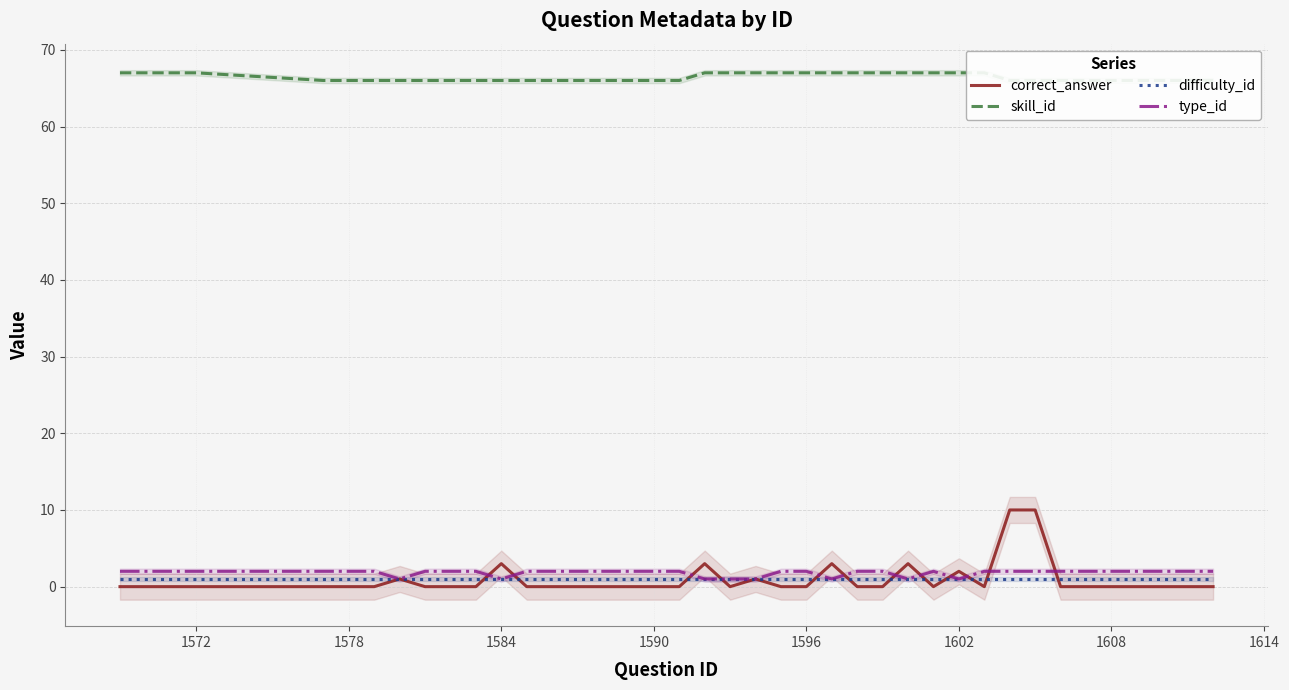

What is the value of the difficulty_id point at the 14th from the left?

1